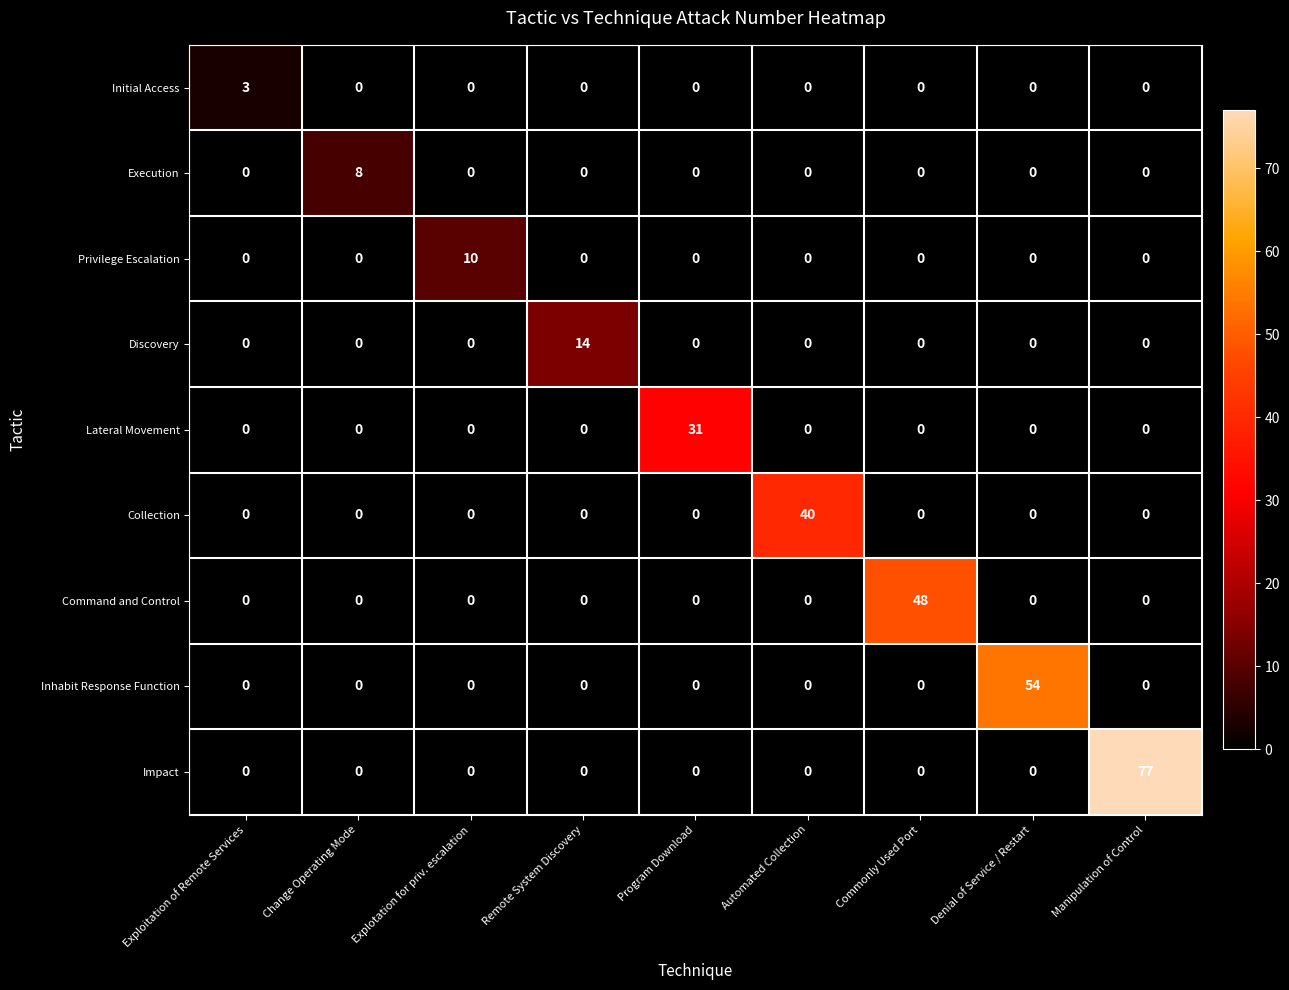

How many Initial Access values are between 0 and 1?

8